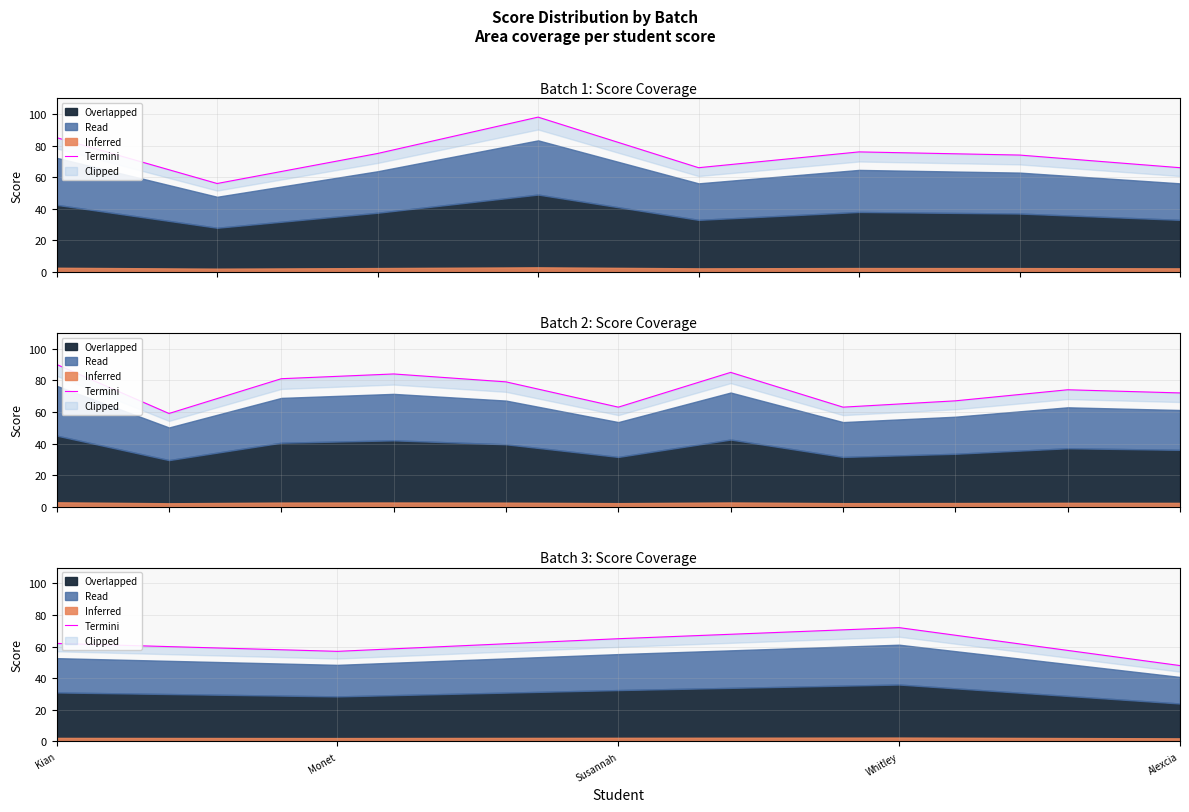

What is the difference between the maximum and second lowest values?

15